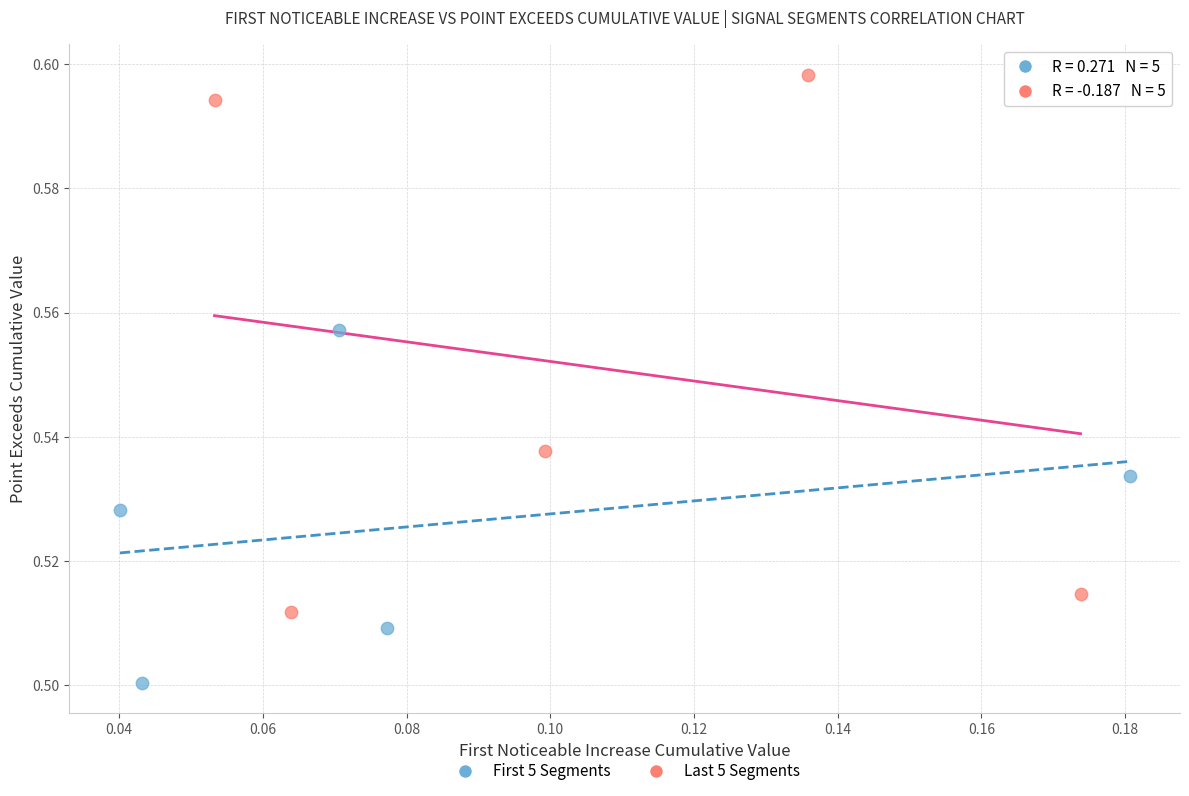

Which series has the widest spread of Y values?

Last 5 Segments